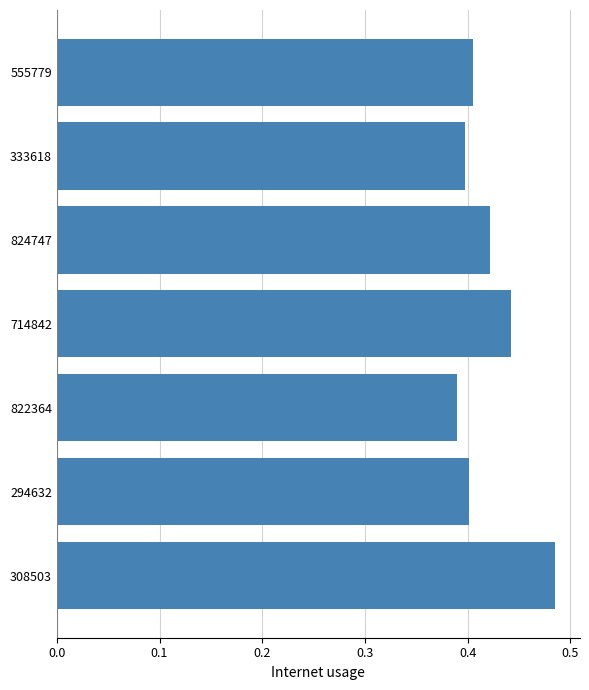

Count the values in the range 0 to 1.

7